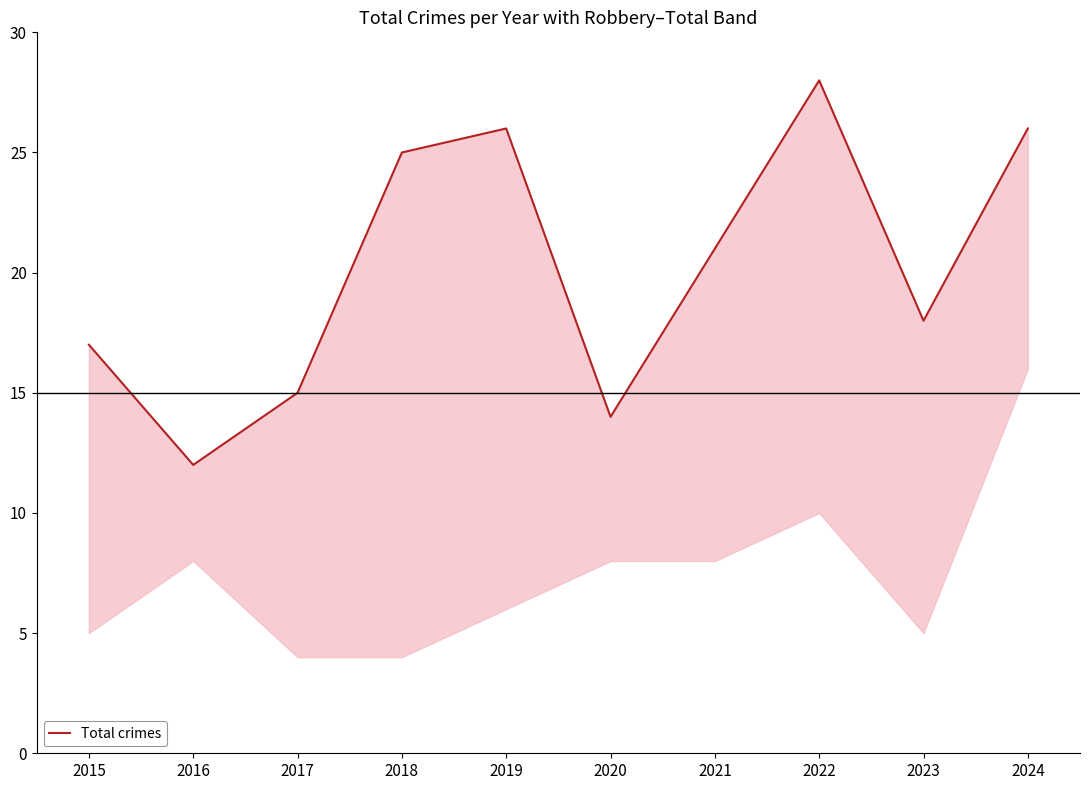

The chart shows a value of 40 at 2024. True or false?

False